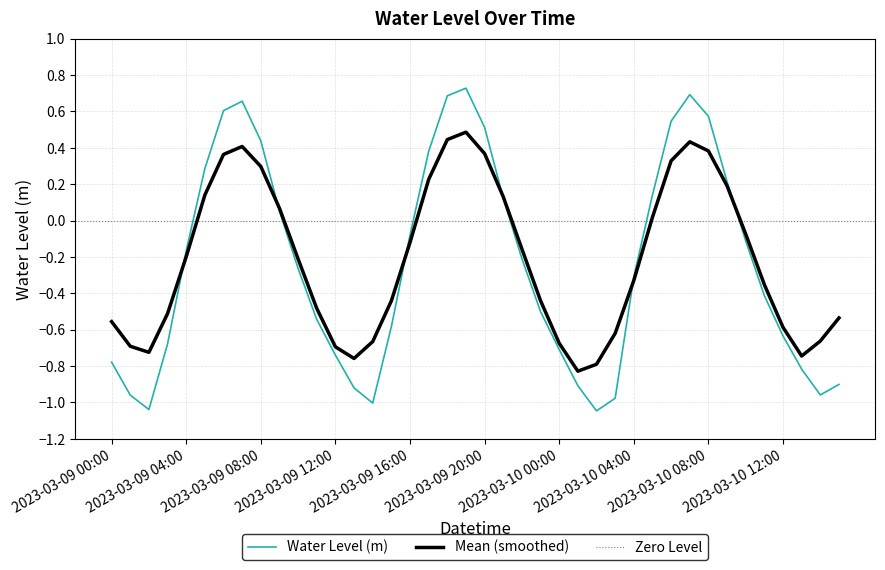

Does the chart have visible grid lines?

Yes